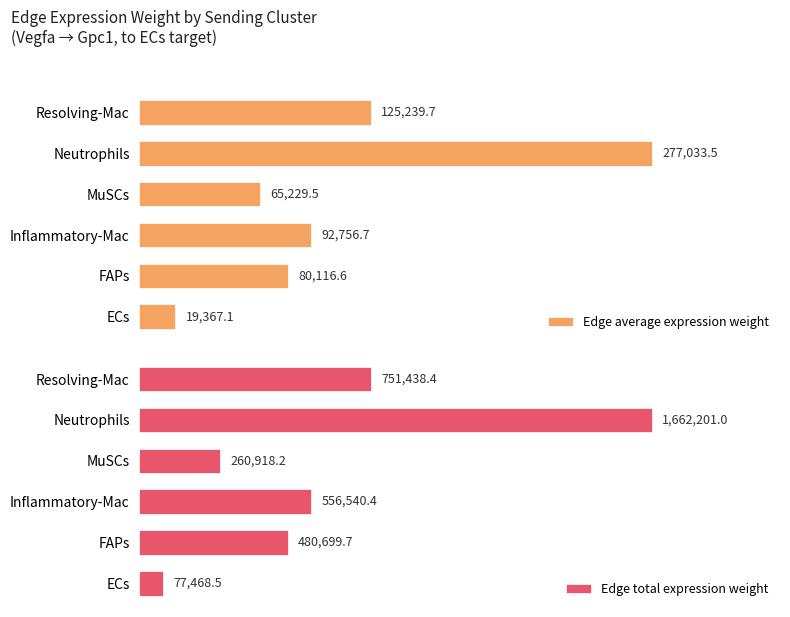

Rank the series by their average value, from highest to lowest.

Edge total expression weight, Edge average expression weight